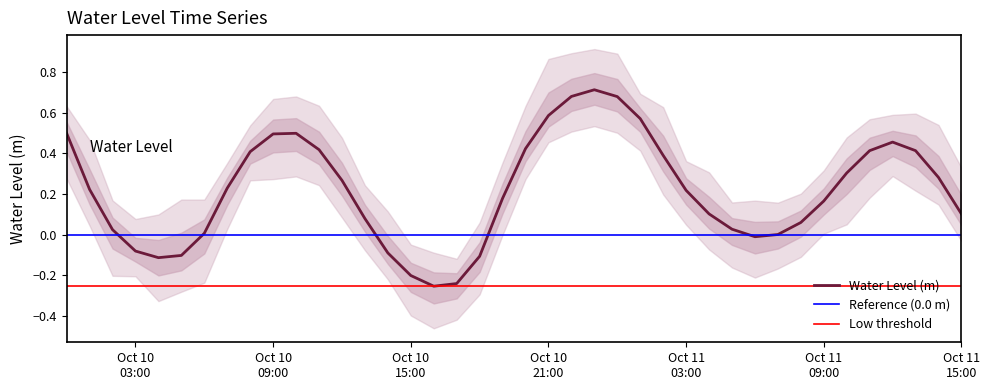

What is the minimum value shown in the chart?

-0.3